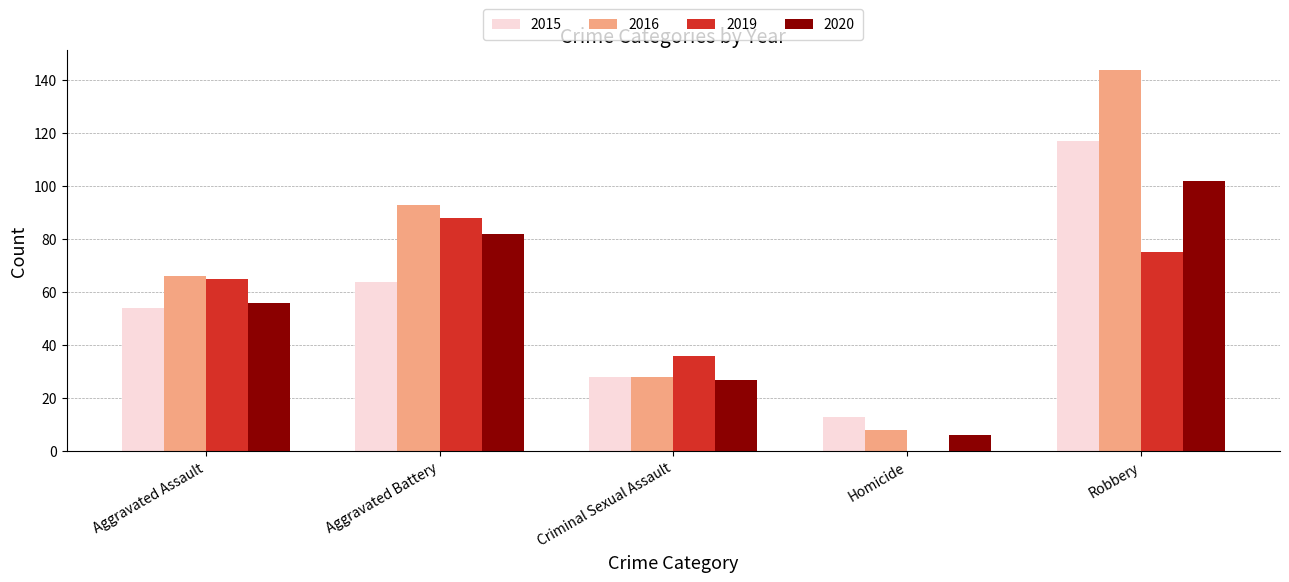

At which category is the sum across all series the highest?

Robbery